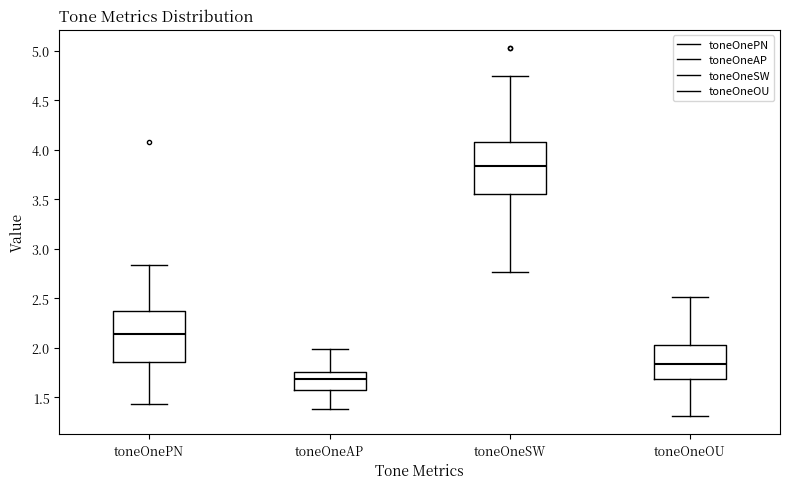

Reading left to right, transcribe this box plot: for each box, give where its median line is, the range the box spans, and where its two whiskers end, as read against the y-axis. The values are not printed on the chart, so give them approximately, as read against the axis.

toneOnePN: median 2.15, box 1.85 to 2.35, whiskers 1.45 to 2.85
toneOneAP: median 1.70, box 1.55 to 1.75, whiskers 1.40 to 2.00
toneOneSW: median 3.85, box 3.55 to 4.10, whiskers 2.75 to 4.75
toneOneOU: median 1.85, box 1.70 to 2.05, whiskers 1.30 to 2.50